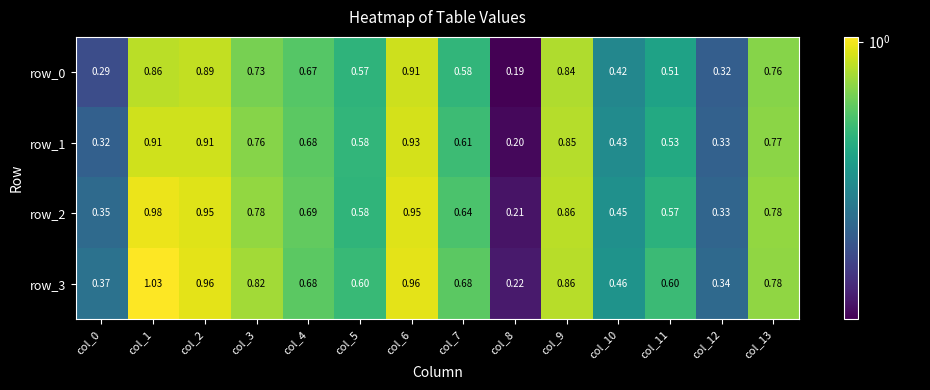

What is the total value across all series at col_13?

3.1